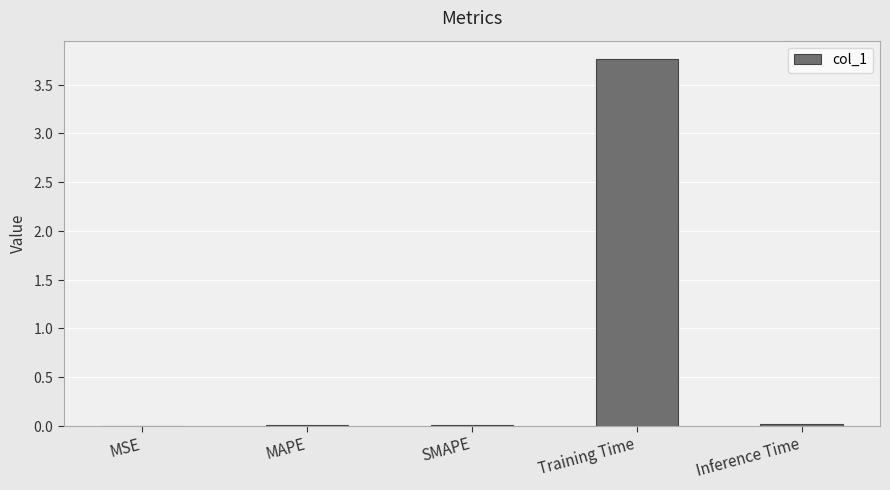

True or false: the data shows 0.0 at Inference Time.

True